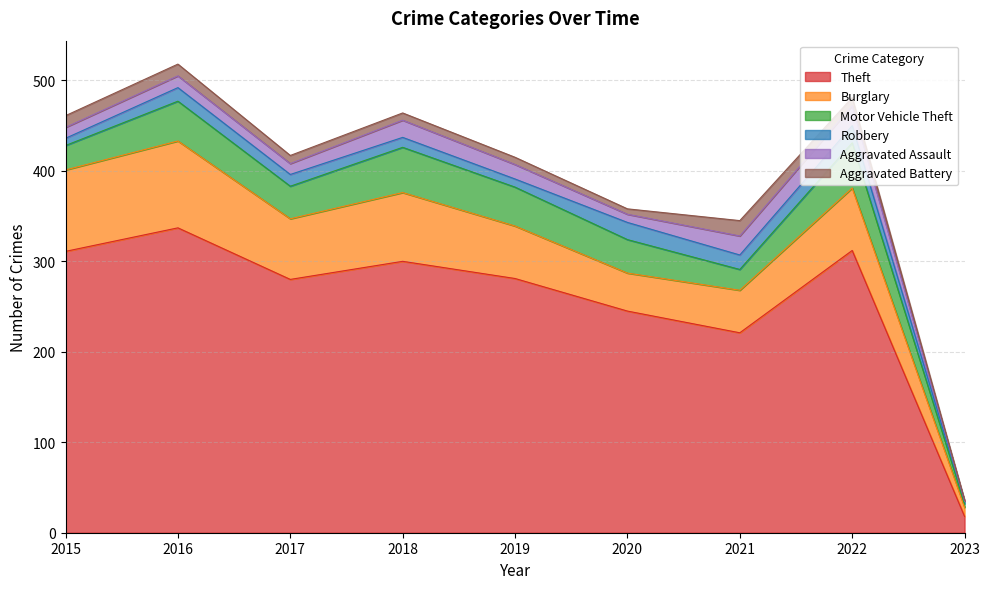

How many interior local peaks does the Burglary series have?

3